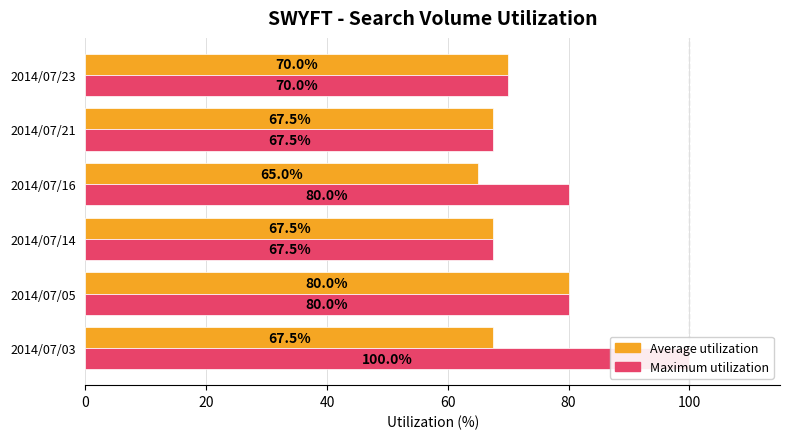

At how many categories does at least one series exceed 99?

1